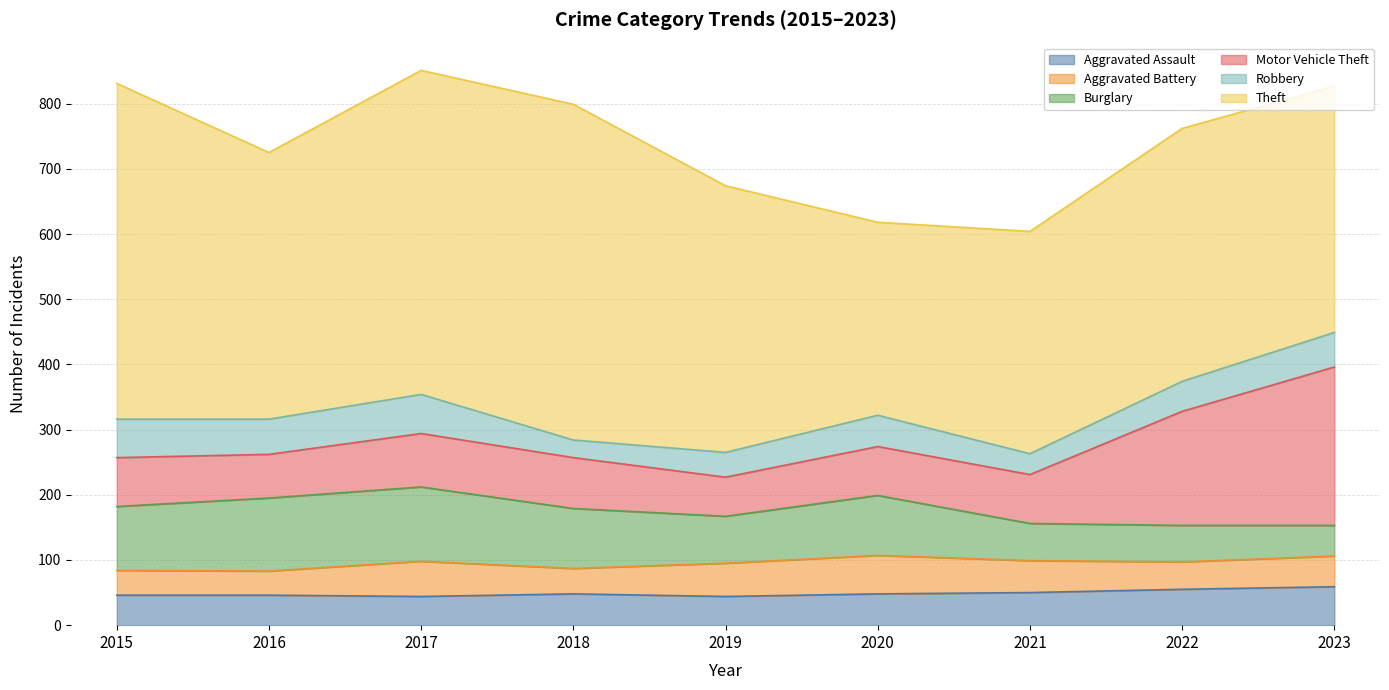

What is the difference between the second highest and minimum values in the Aggravated Assault series?

11